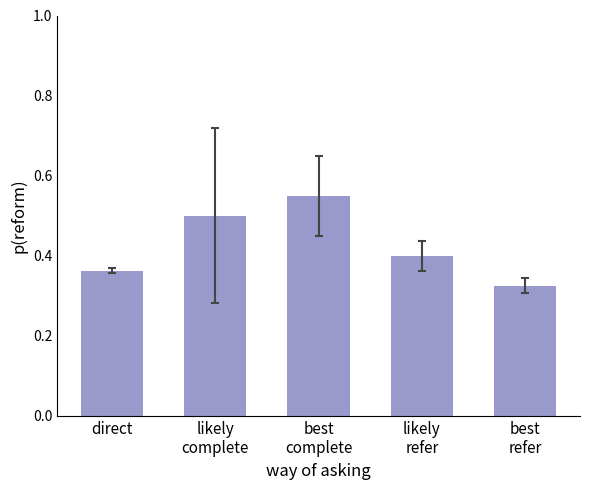

The value at best
complete is 0.8. True or false?

False